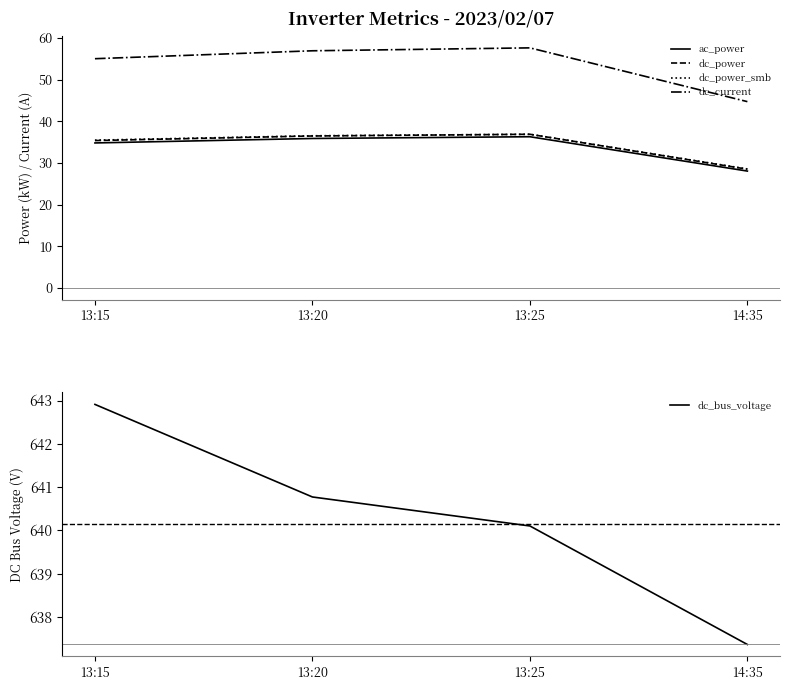

What is the sum of the ac_power values at 13:15 and 14:35?

62.8